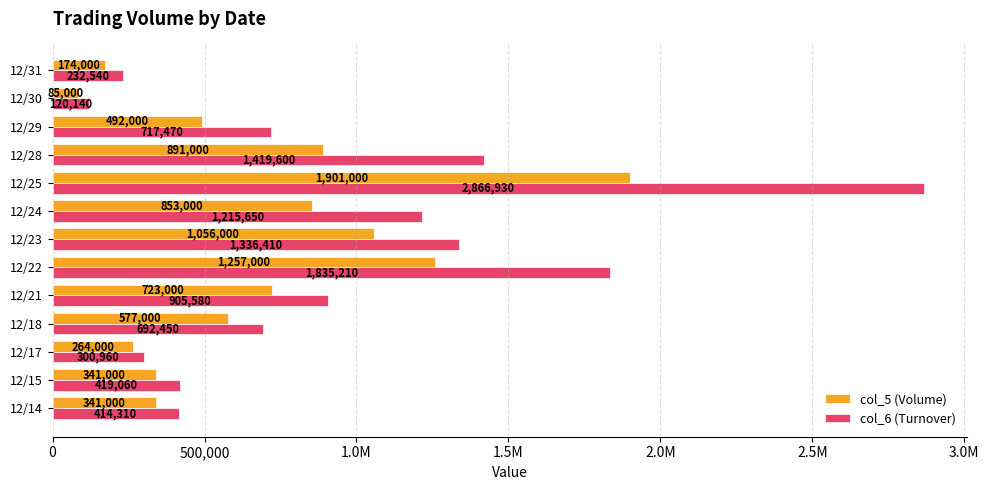

What are all the series names shown in the legend?

col_5 (Volume), col_6 (Turnover)